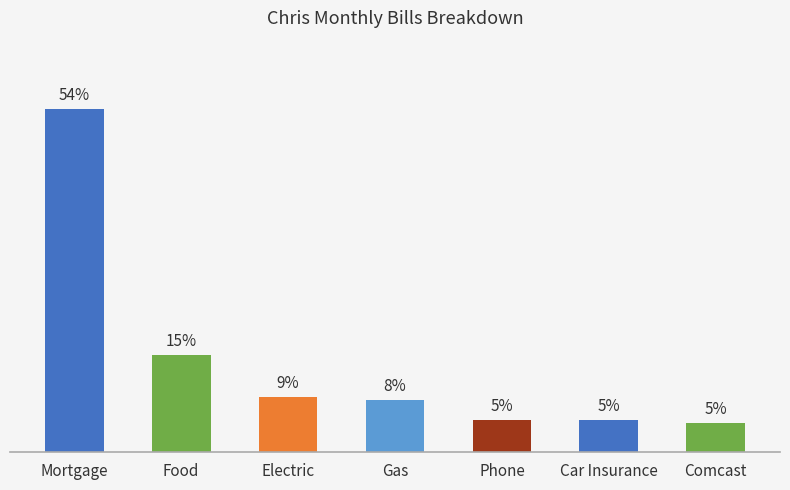

How many distinct data groups are displayed?

1